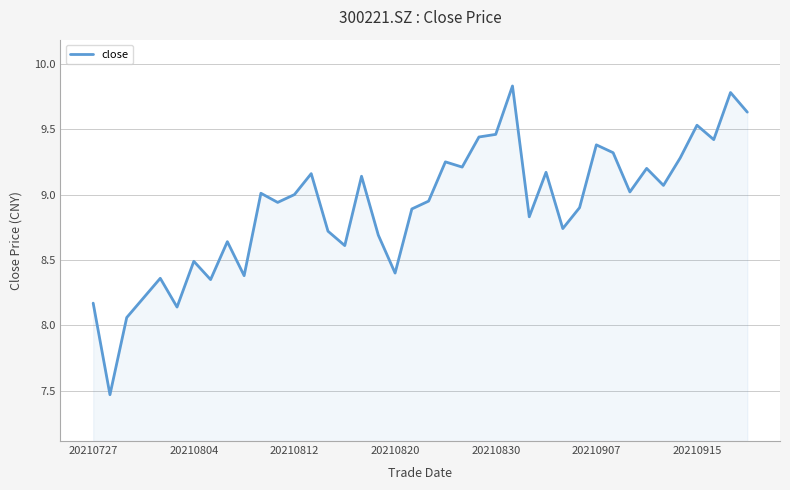

What is the smallest value displayed?

7.5